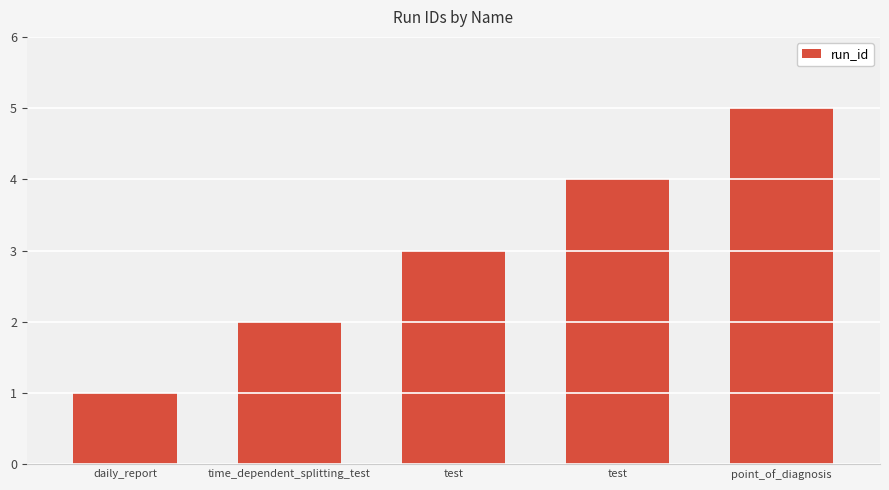

What is the label of the 3rd bar from the left?

test